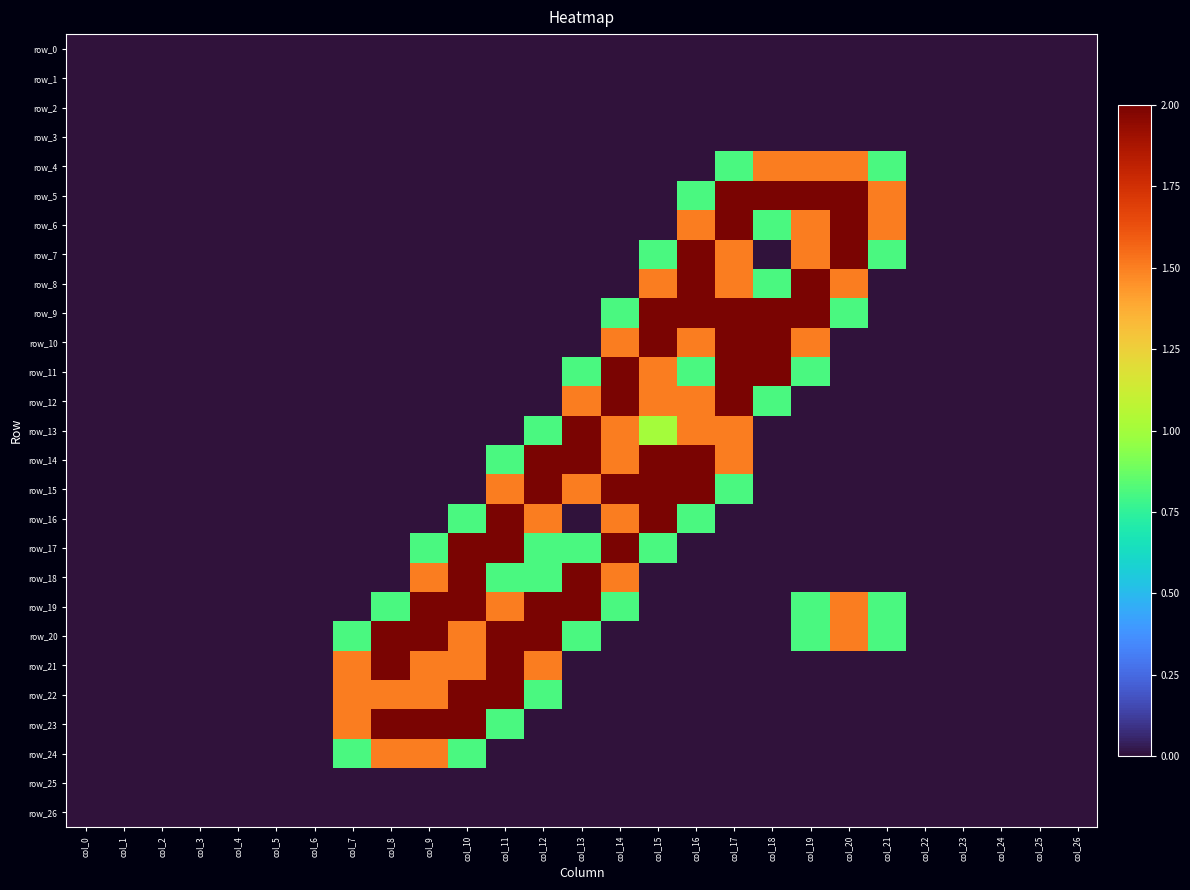

Between col_8 and col_26, which series saw the biggest shift?

row_20